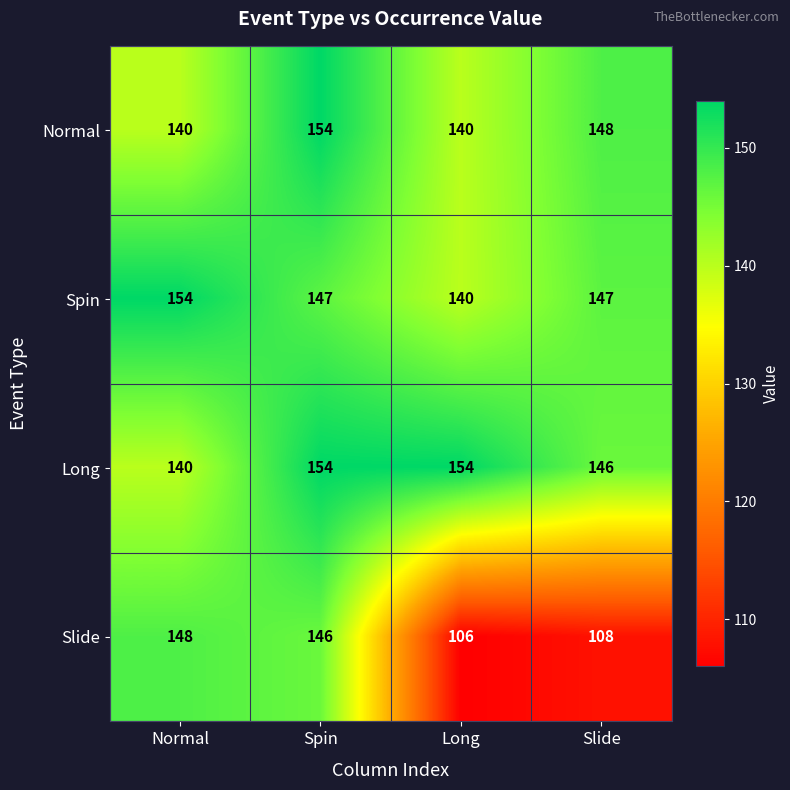

The value of Normal at Spin is 240. True or false?

False